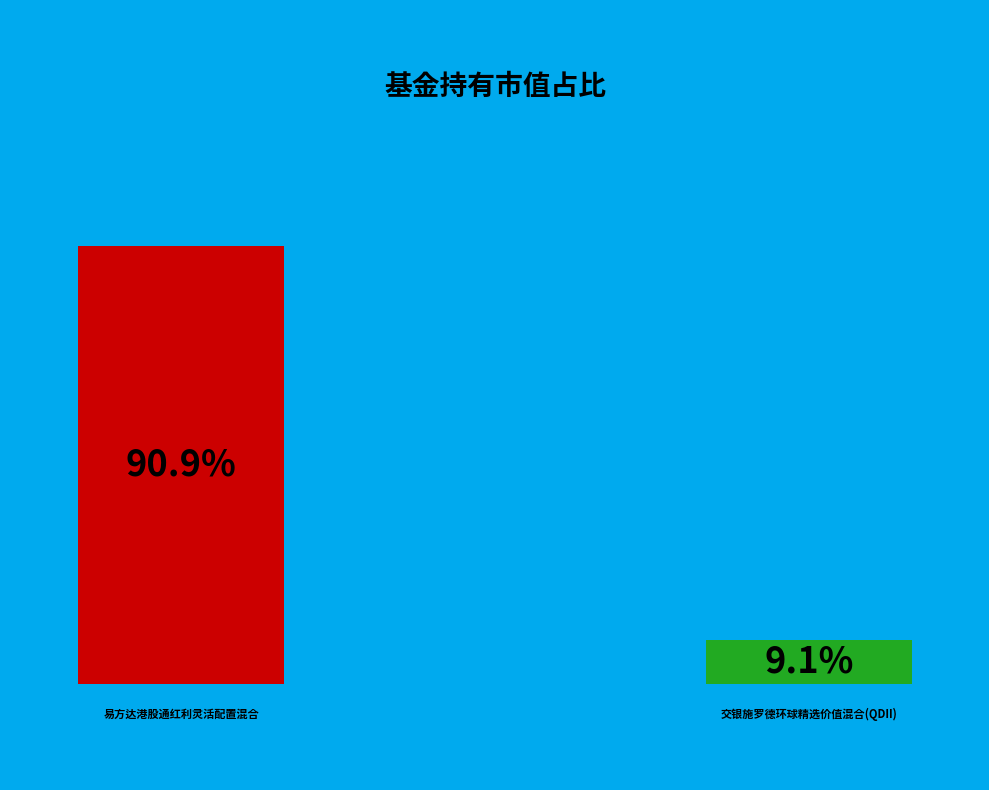

Is it true that 交银施罗德环球精选价值混合(QDII) is 1% of the pie?

False